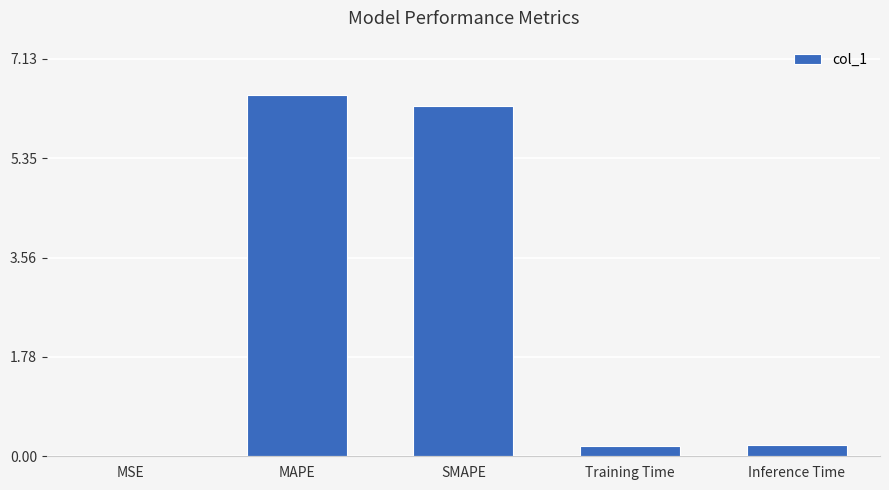

True or false: the data shows 0.0 at MSE.

True